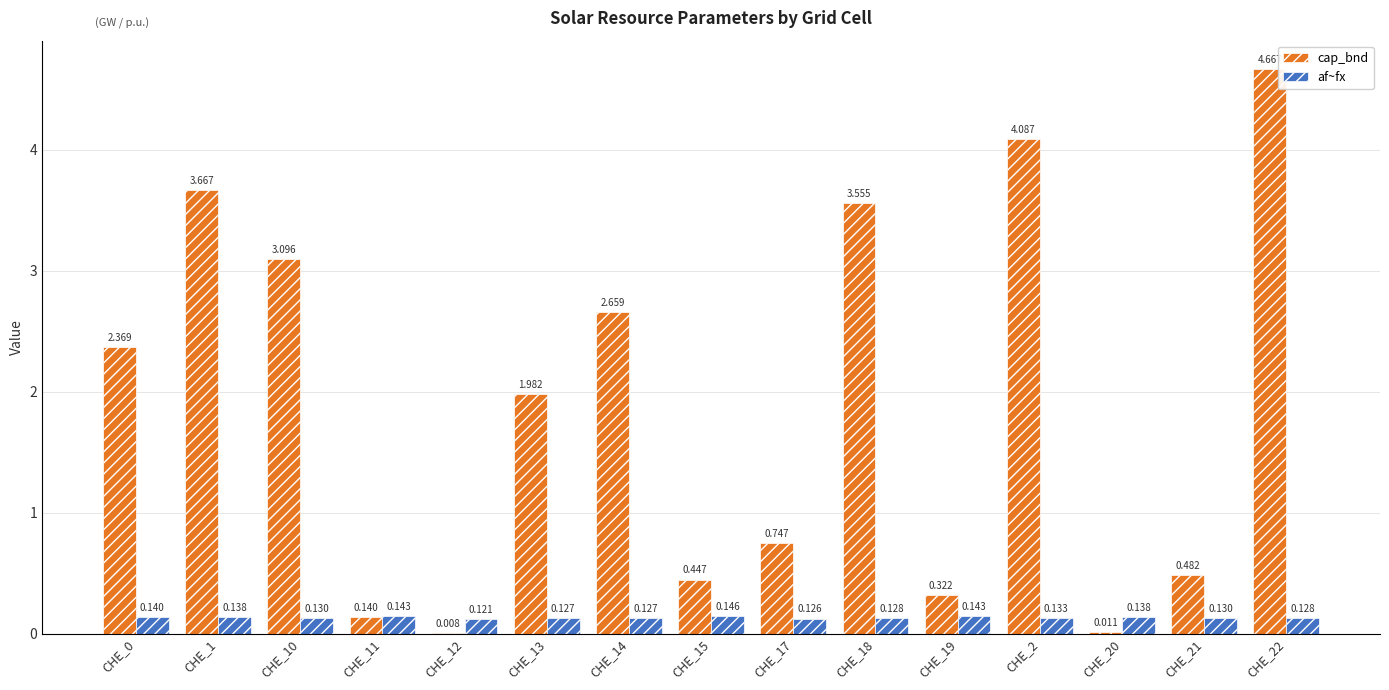

Which series has the largest total across all categories?

cap_bnd